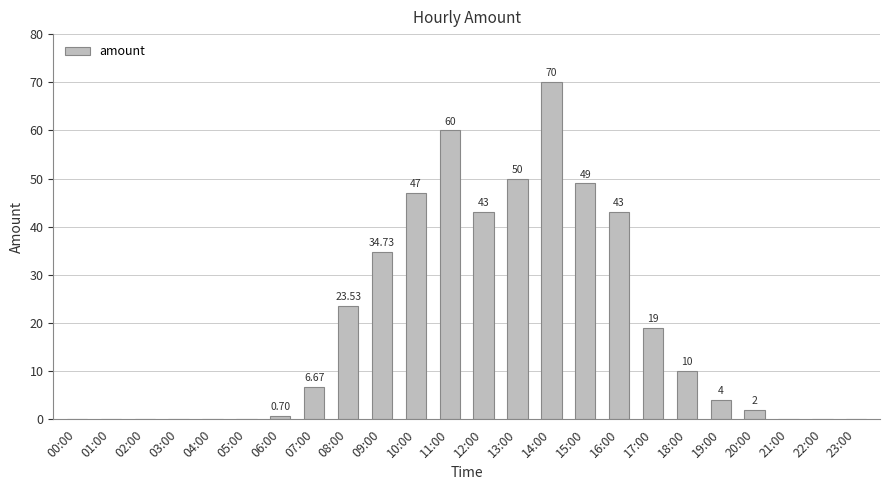

What is the sum of the values at 22:00 and 15:00?

49.0